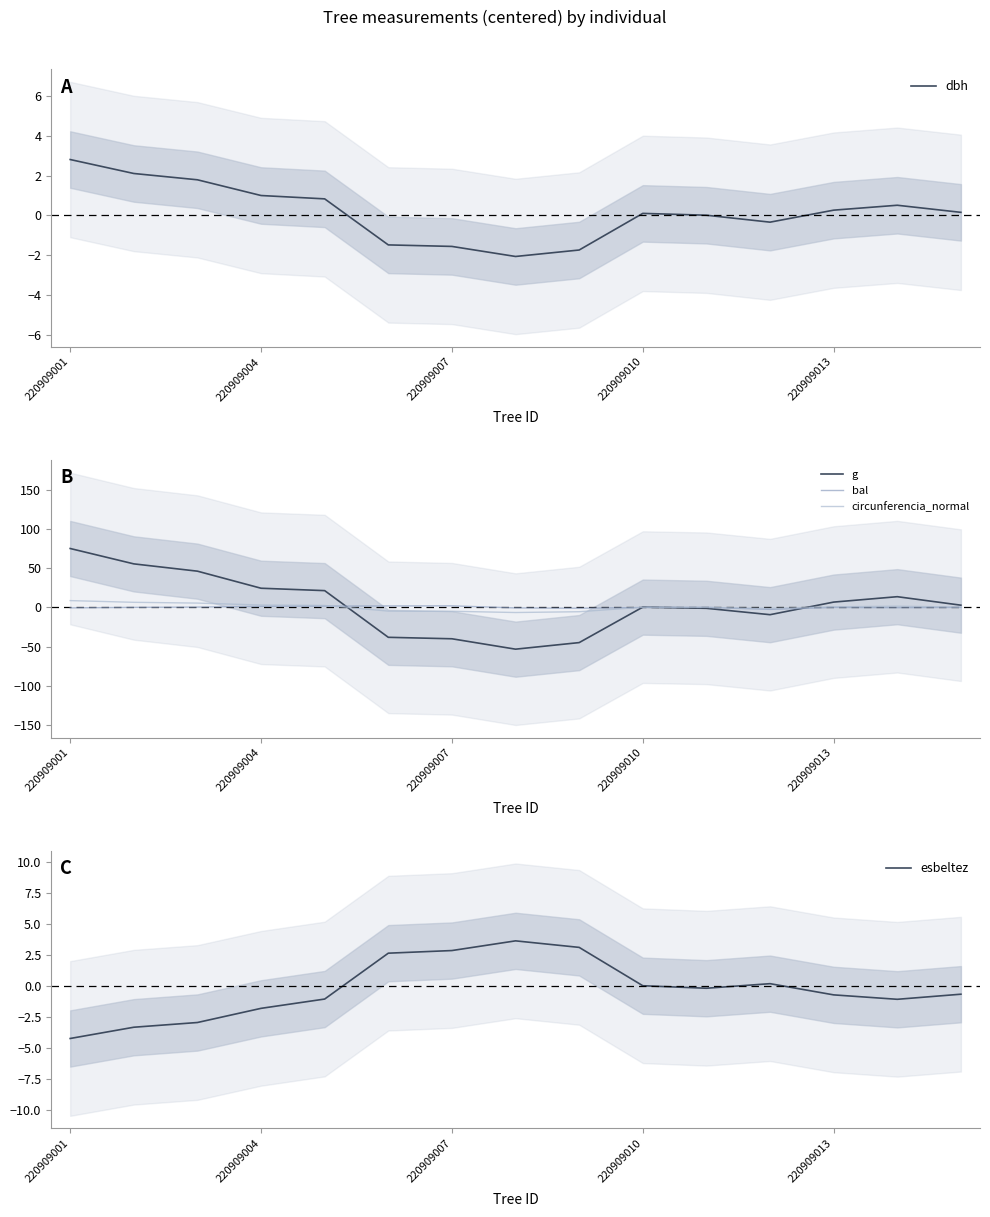

What is the difference between the maximum and minimum values in the esbeltez series?

7.9